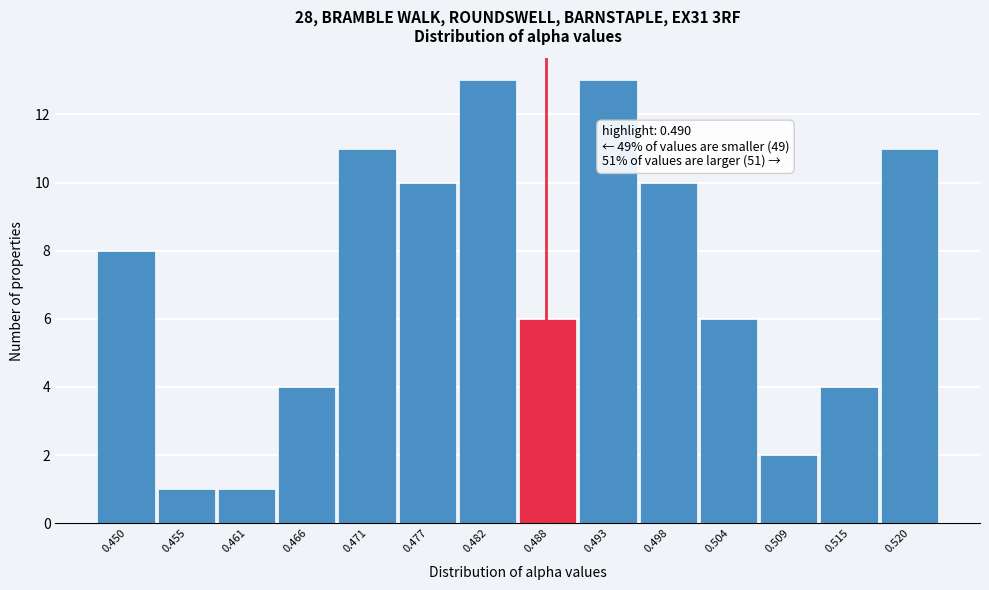

Reading left to right, transcribe all the data shown in this chart.

0.450=8	0.455=1	0.461=1	0.466=4	0.471=11	0.477=10	0.482=13	0.488=6	0.493=13	0.498=10	0.504=6	0.509=2	0.515=4	0.520=11